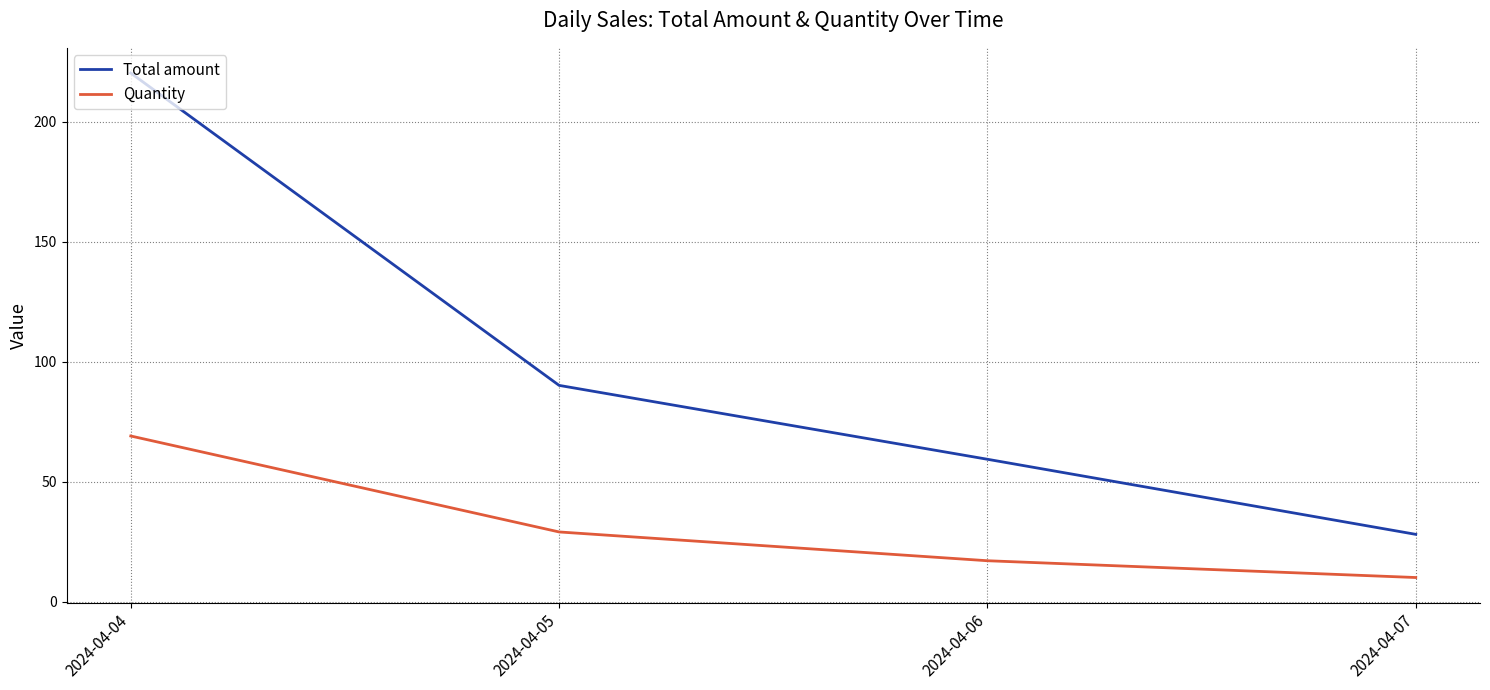

Reading left to right, transcribe all the data shown in this chart.

Total amount: 220.3	90.1	59.3	28.0
Quantity: 69.0	29.0	17.0	10.0